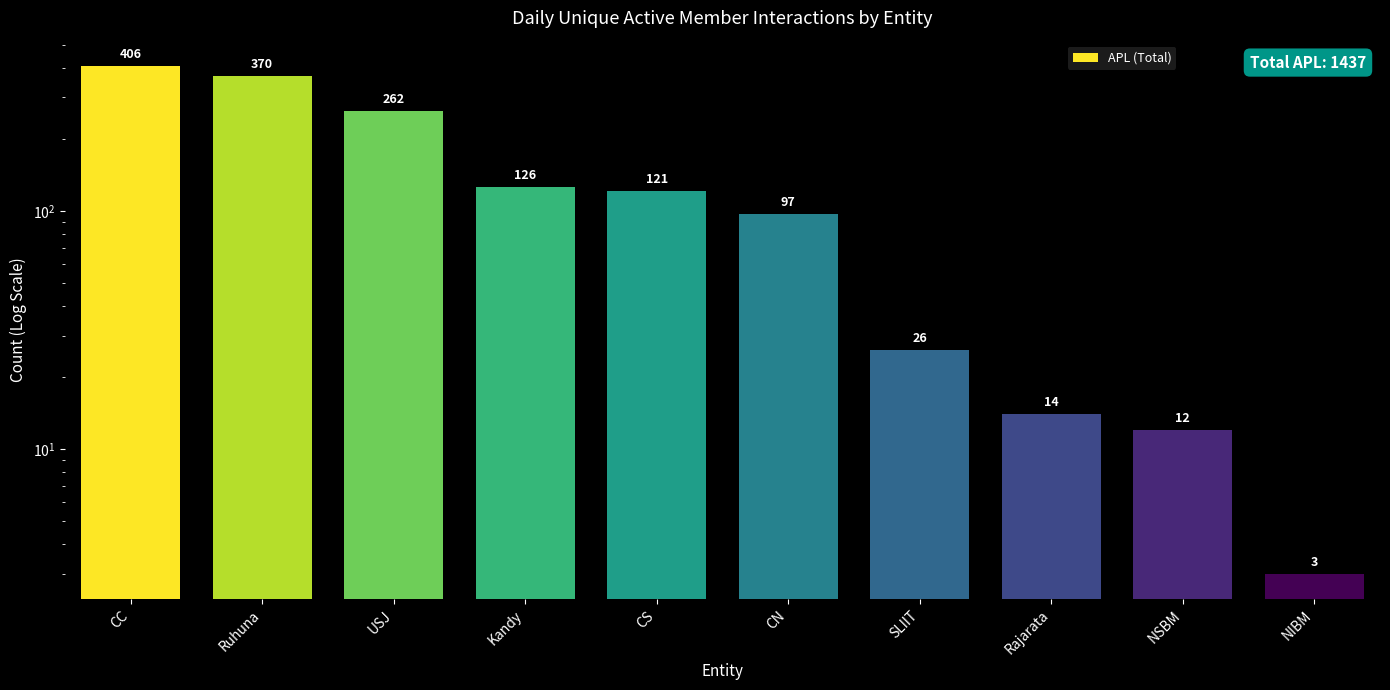

What is the average value?

144